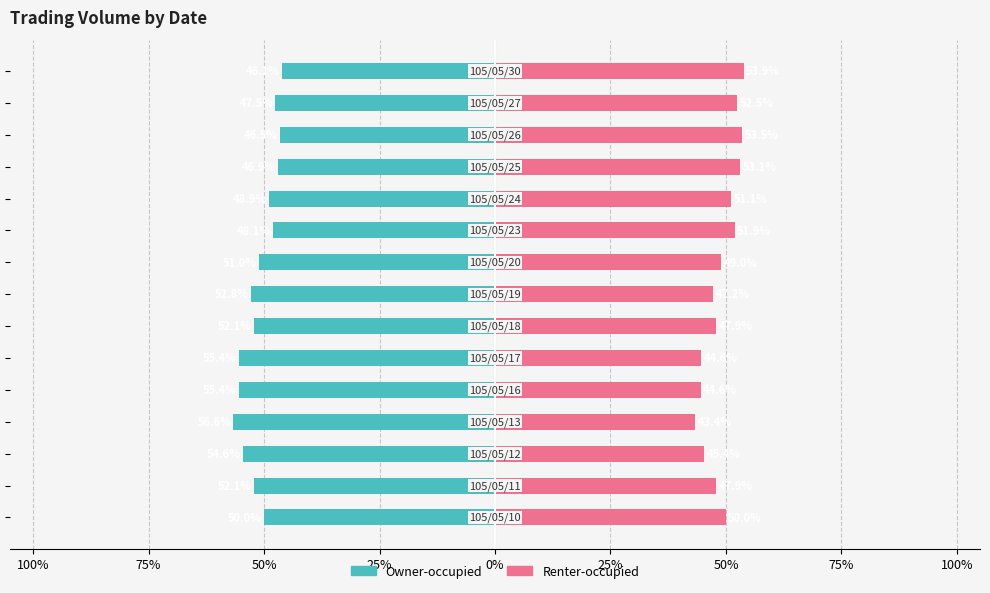

Reading left to right, extract all data points from this chart.

Owner-occupied: -50.0	-52.1	-54.6	-56.6	-55.4	-55.4	-52.1	-52.8	-51.0	-48.1	-48.9	-46.9	-46.5	-47.5	-46.1
Renter-occupied: 50.0	47.9	45.4	43.4	44.6	44.6	47.9	47.2	49.0	51.9	51.1	53.1	53.5	52.5	53.9